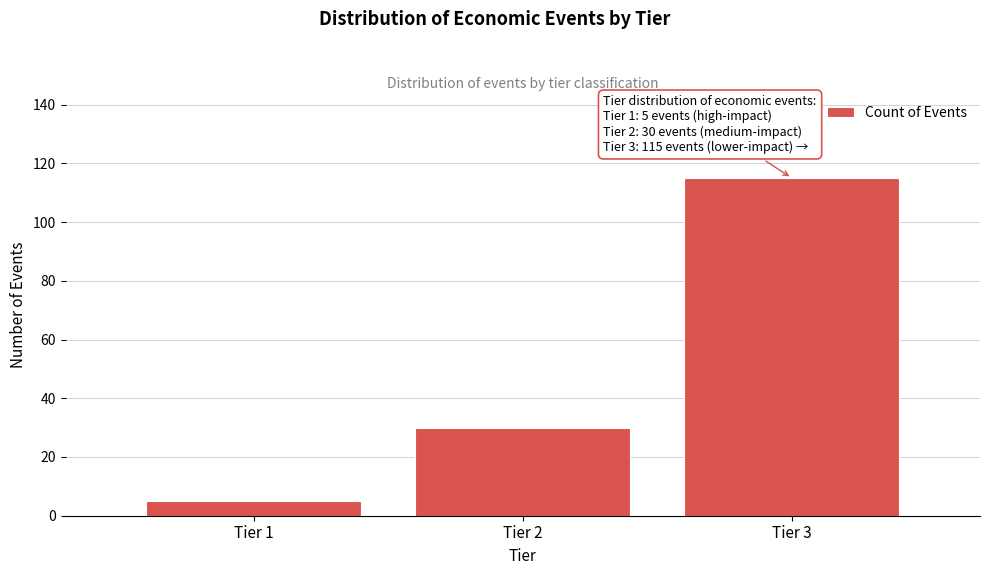

Reading left to right, list all the values displayed in this chart.

5	30	115